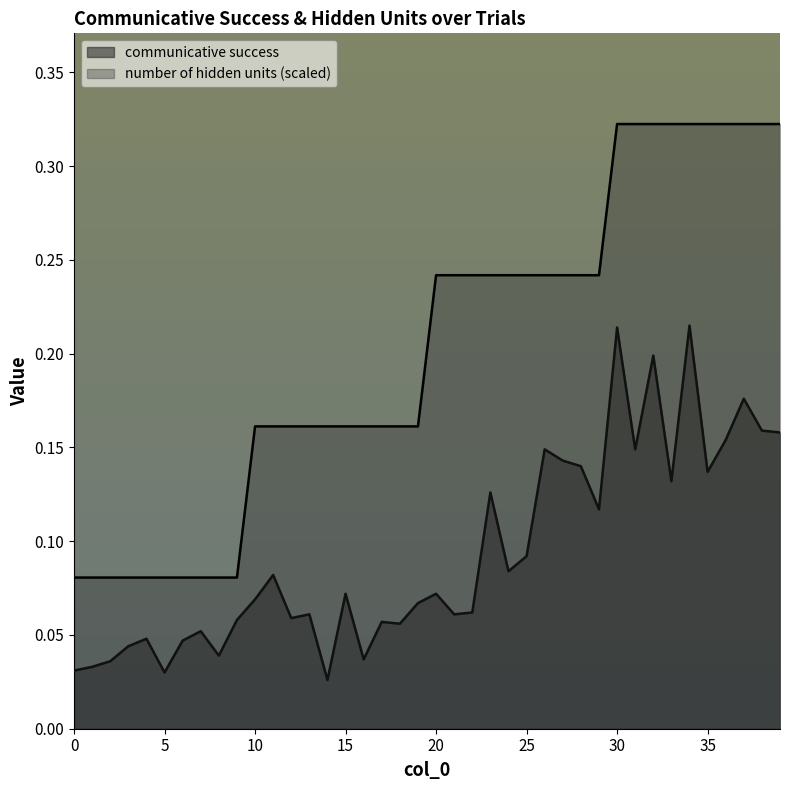

True or false: number of hidden units has more than 0 interior local peaks.

False